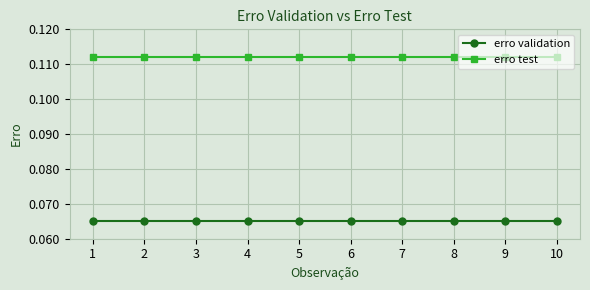

At 3, list the series in order from smallest to largest.

erro validation, erro test